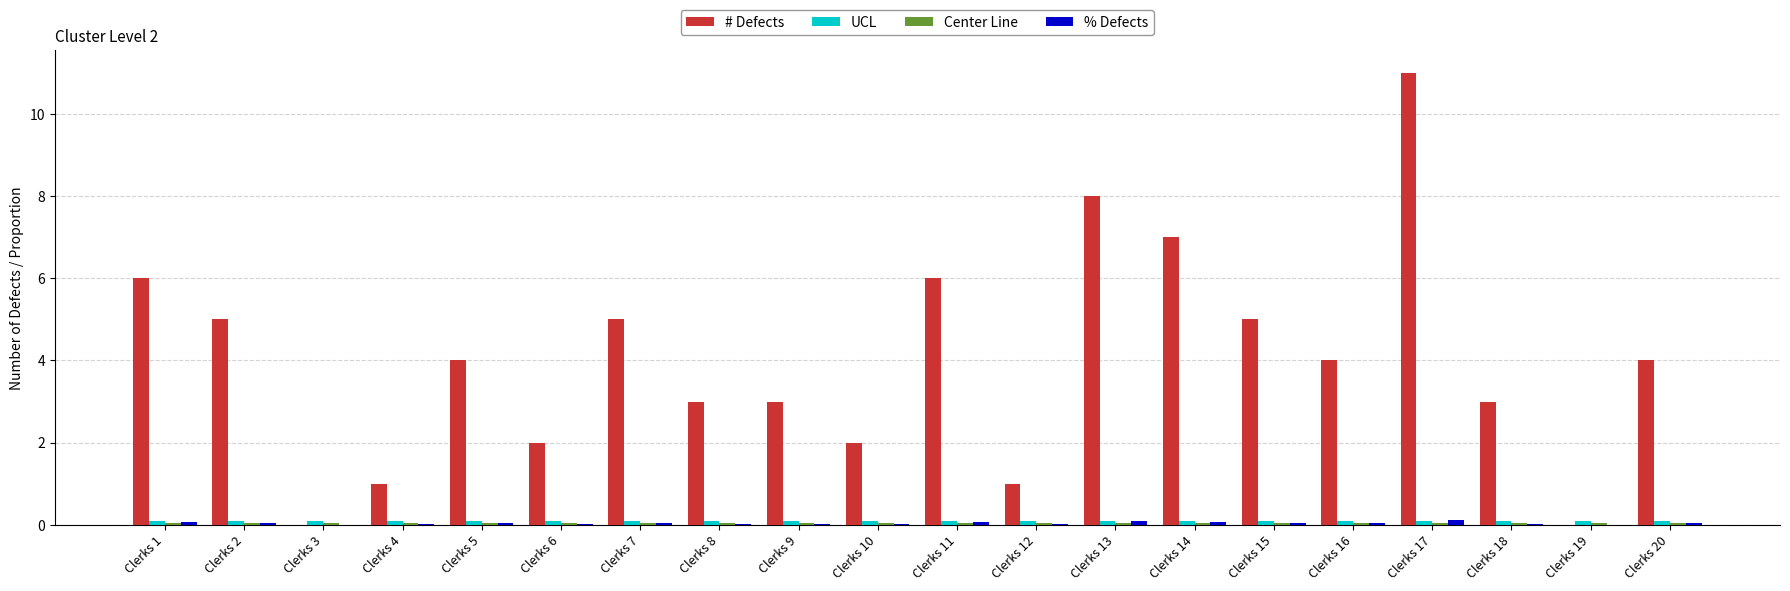

At which category is the sum across all series the highest?

Clerks 17